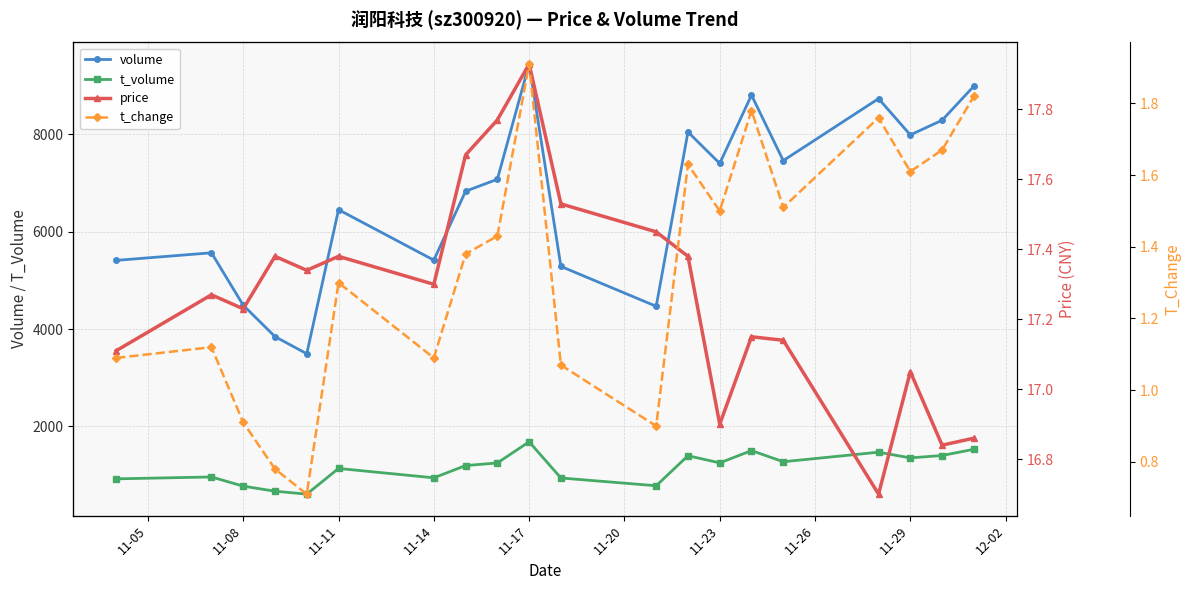

True or false: t_volume and volume intersect in this chart.

False